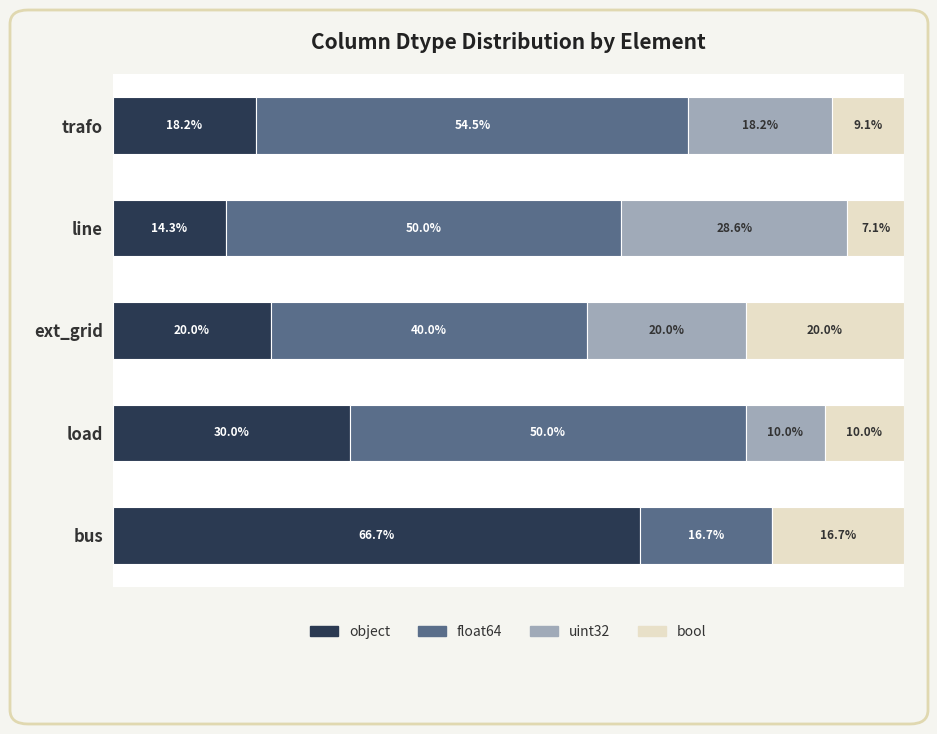

Count the number of categories in the chart.

5